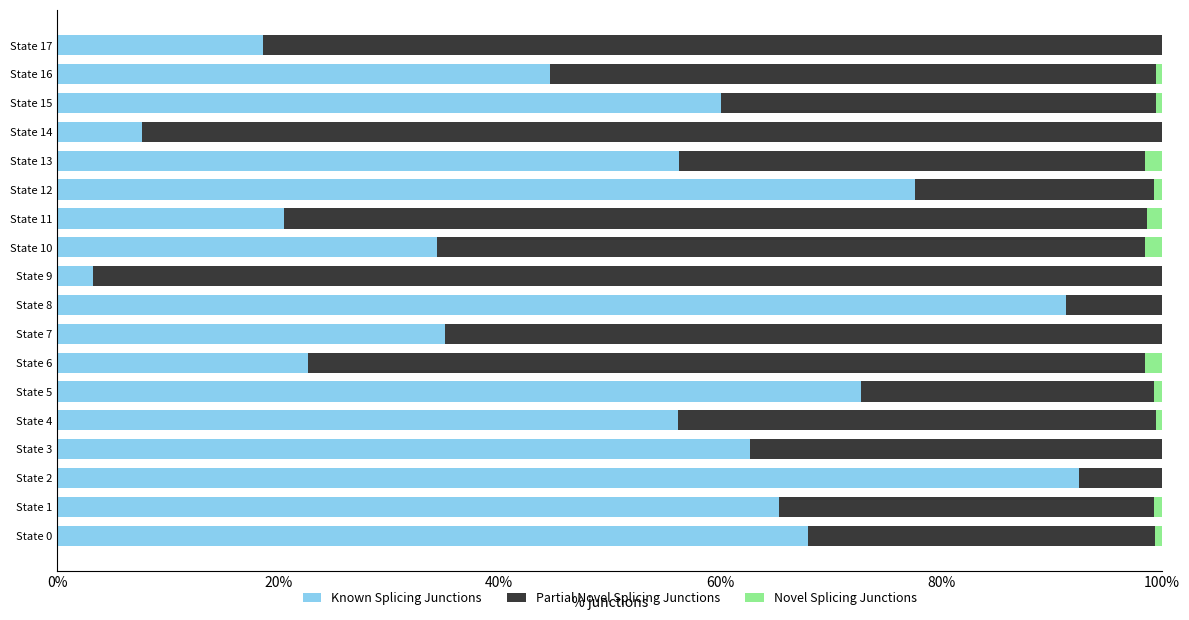

Where is Known Splicing Junctions nearest to the value 47?

State 16